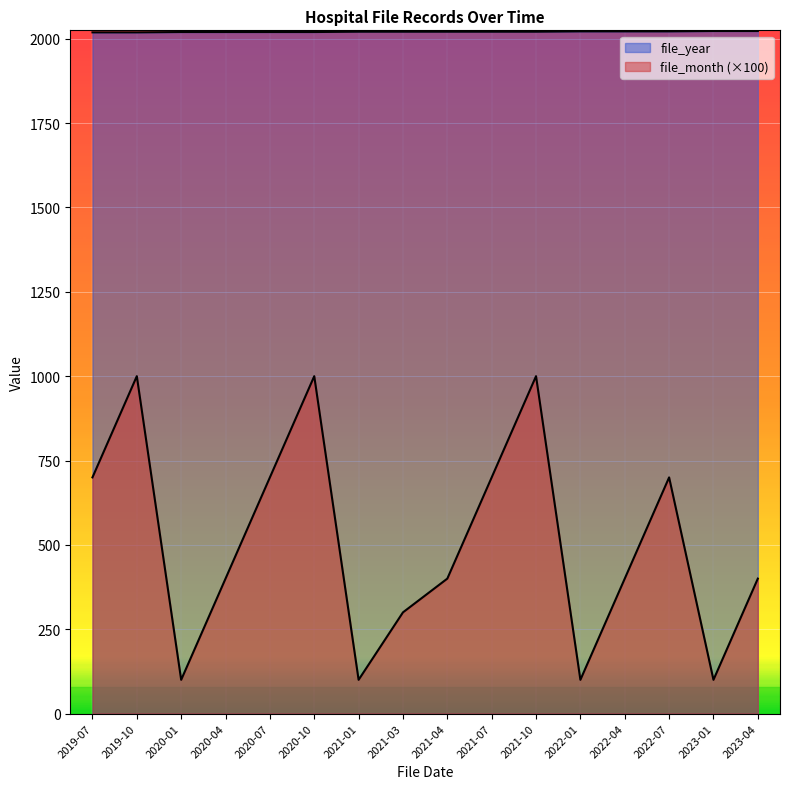

Rank the series at 2020-10 from highest to lowest value.

file_year, file_month